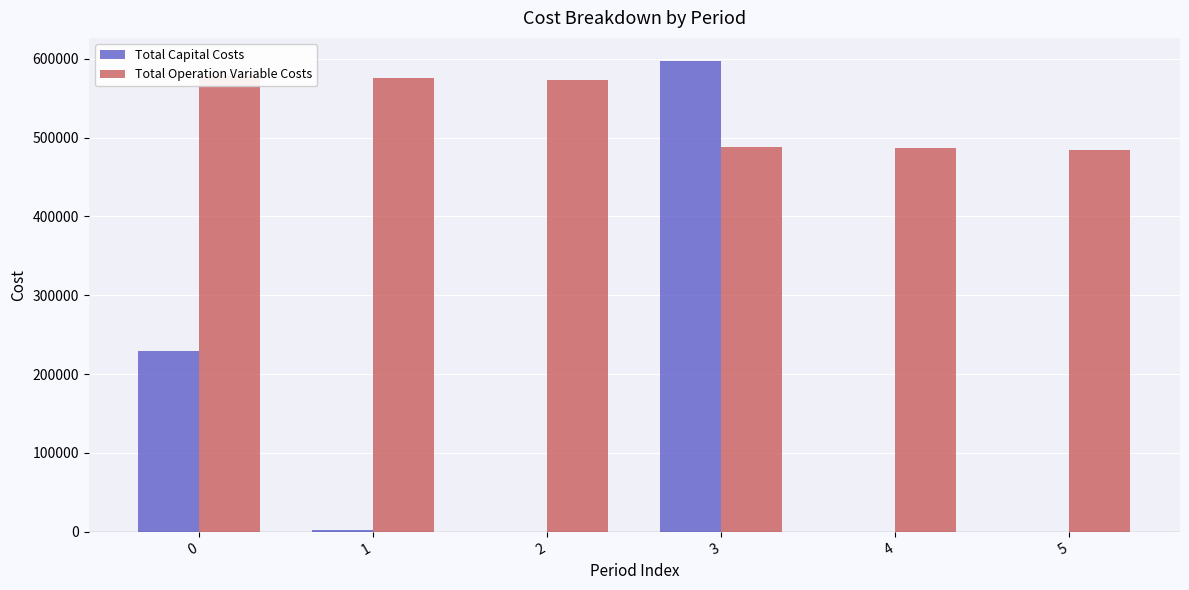

Reading left to right, list all the values displayed in this chart.

Total Capital Costs: 229148.0	1950.0	0.0	596631.0	0.0	0.0
Total Operation Variable Costs: 577913.7	575456.0	573444.4	487905.2	486225.9	484544.3